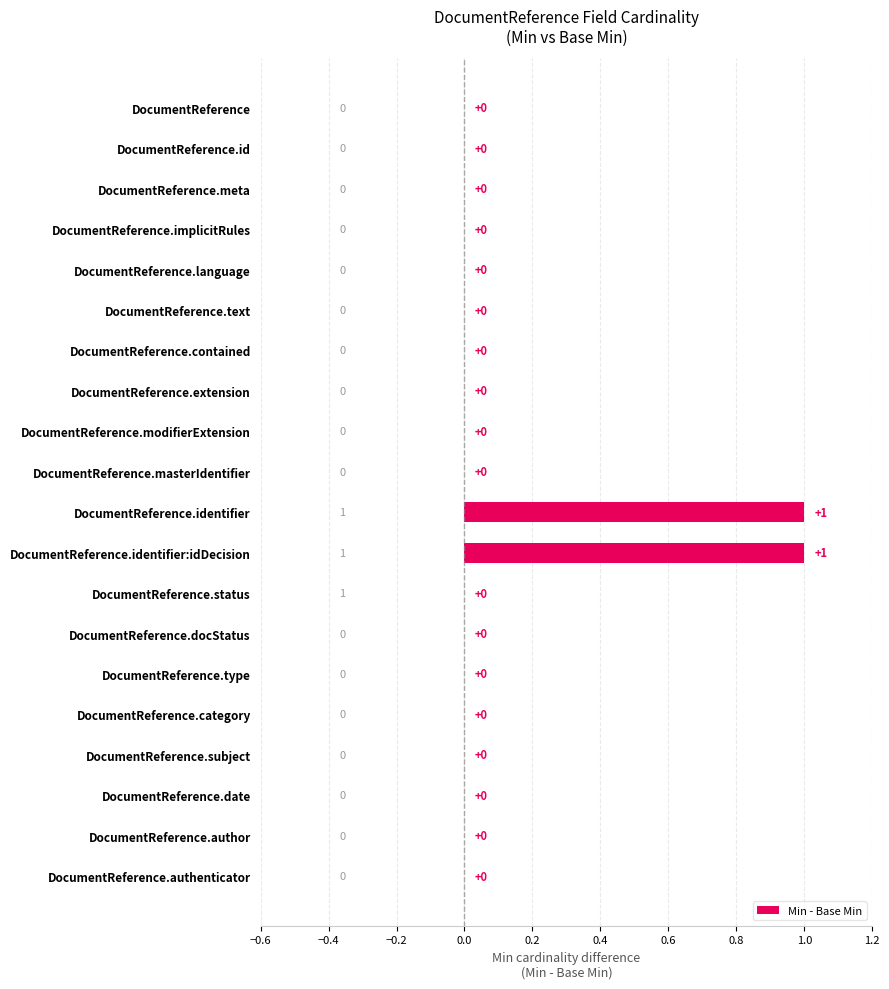

What is the greatest value displayed?

1